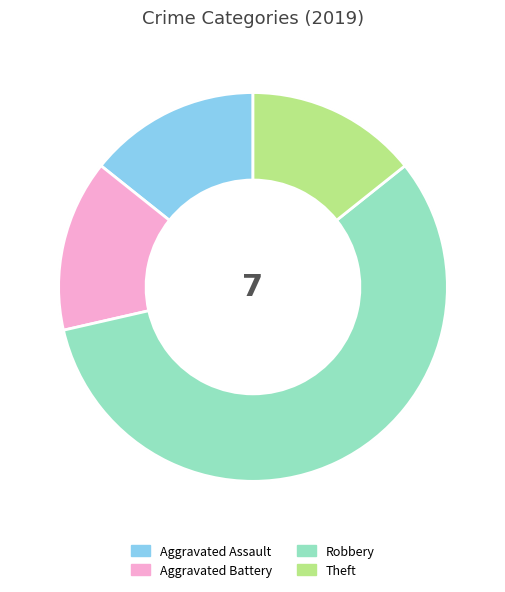

Is there a majority slice in this chart?

Yes